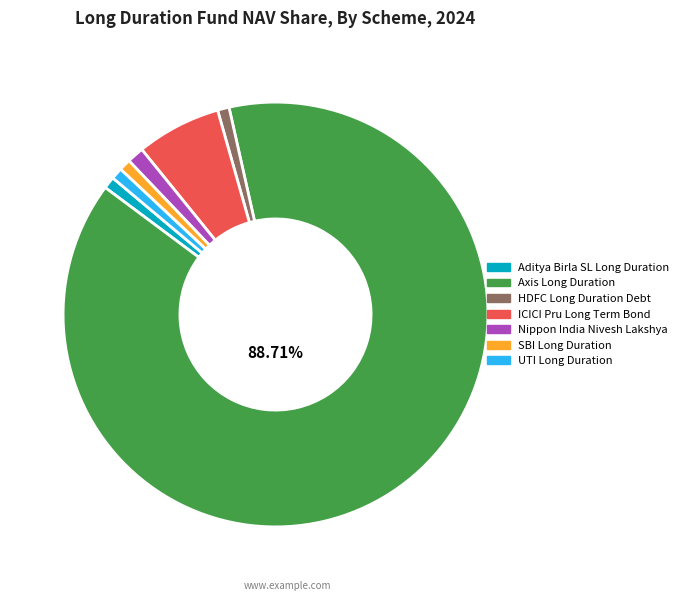

Which category accounts for the majority?

Axis Long Duration